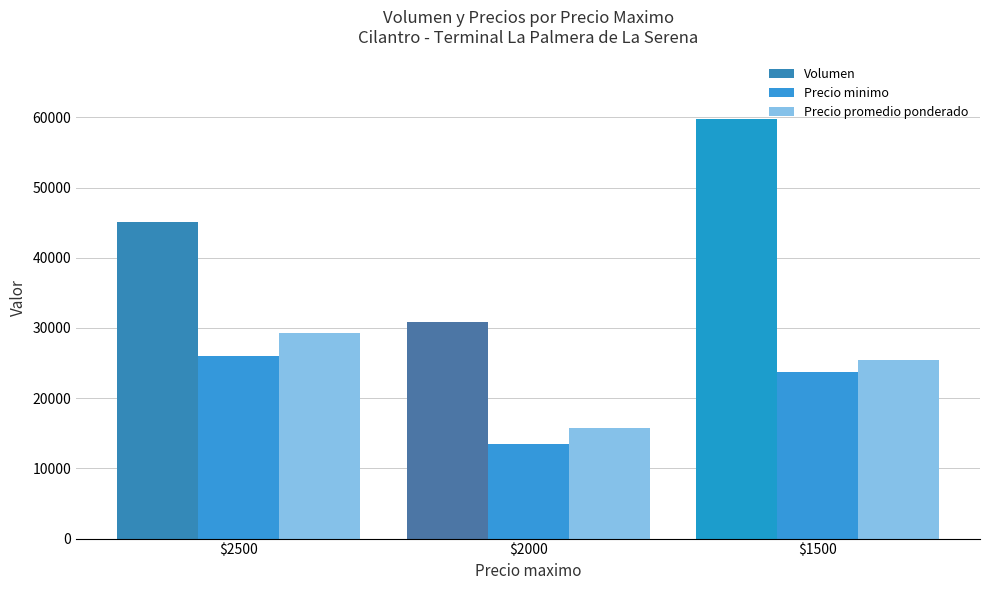

How many bars are there in each group?

3